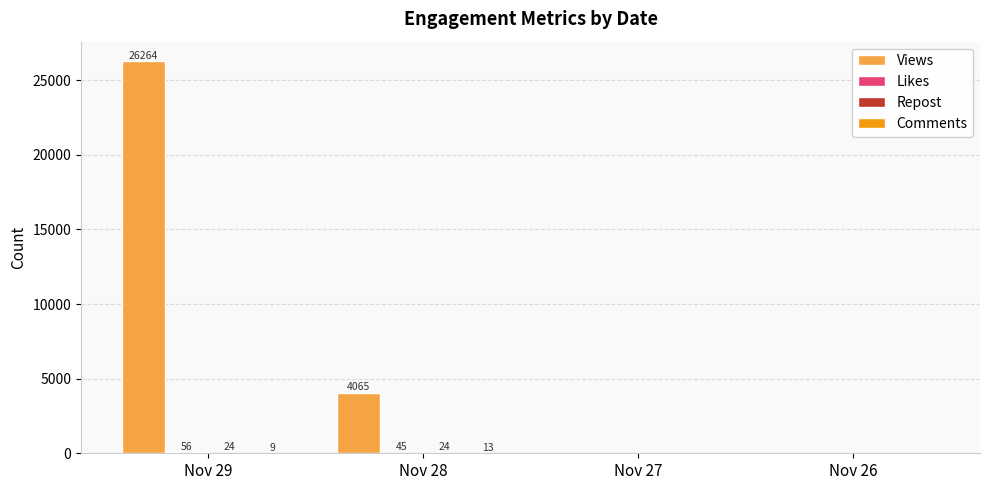

What is the average value of the Views series?

7582